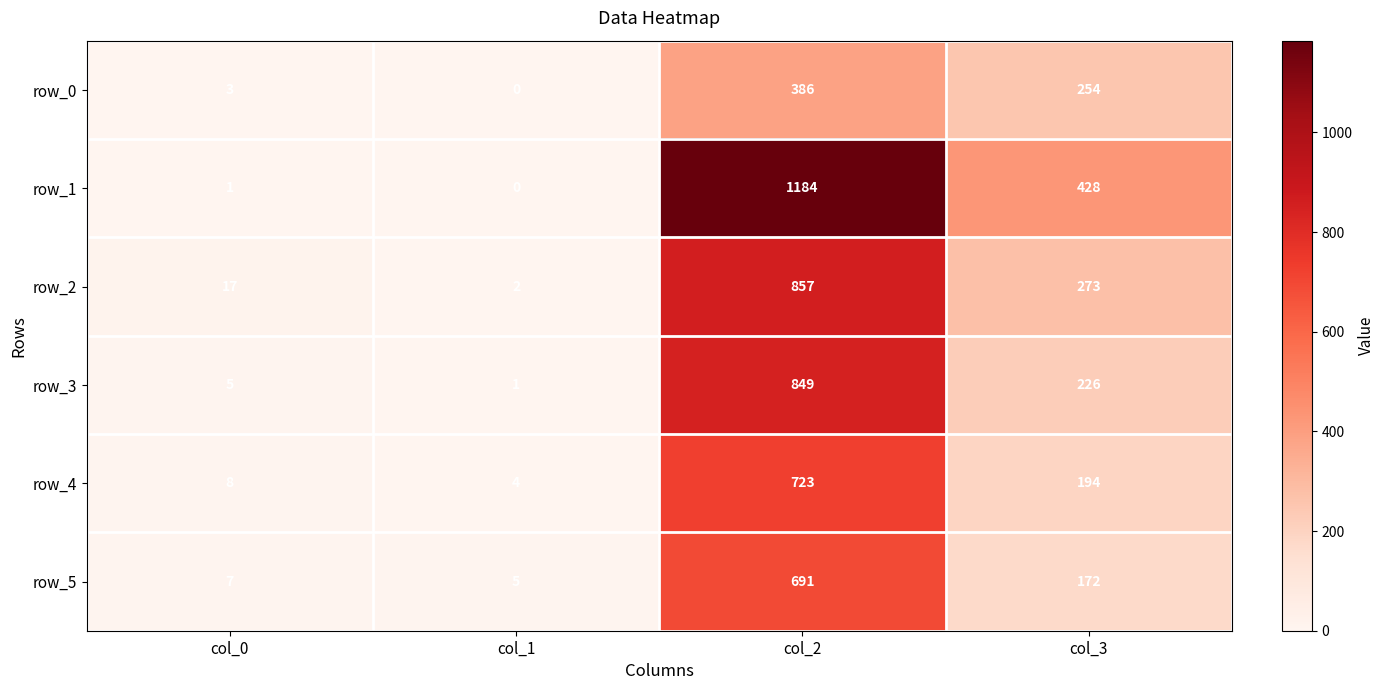

At which label is row_2 closest to 429?

col_3